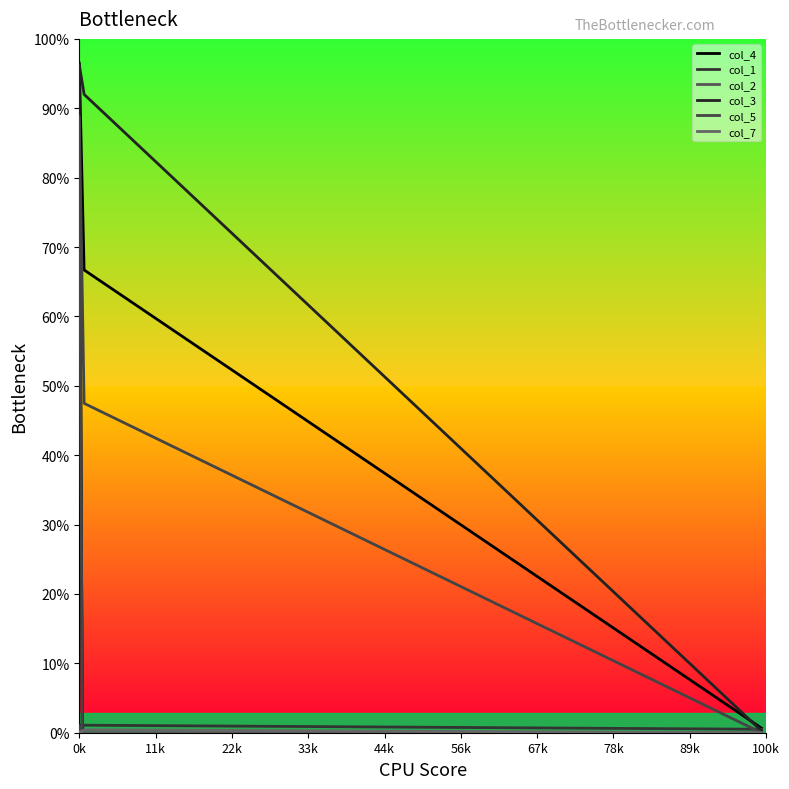

What are all the series names shown in the legend?

col_4, col_1, col_2, col_3, col_5, col_7